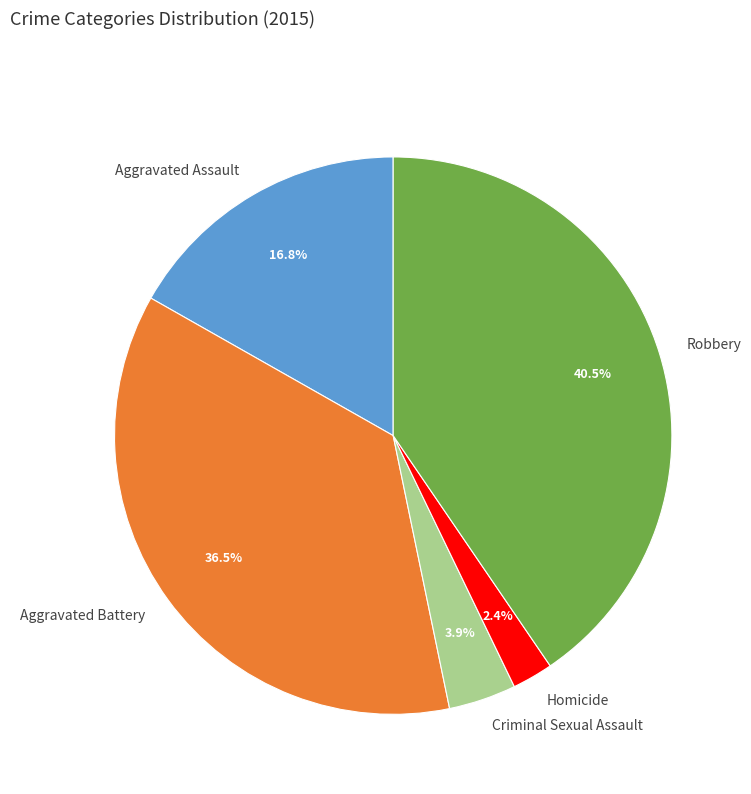

Combined, do Homicide and Robbery account for over 50%?

No